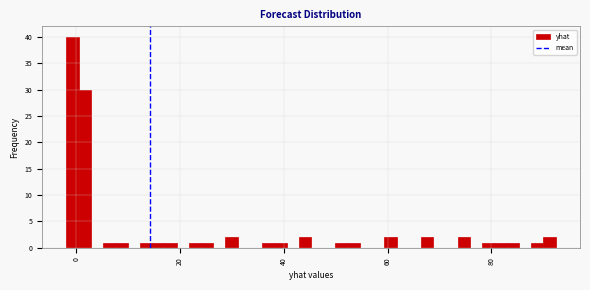

Read against the x-axis, roughly where is the centre of the tallest bar?

0